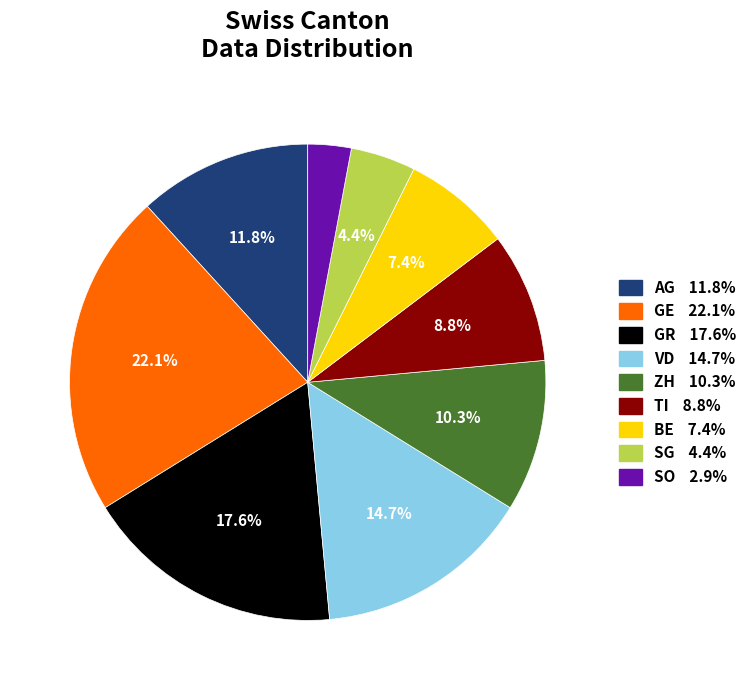

Does GE account for over 50% of the chart?

No